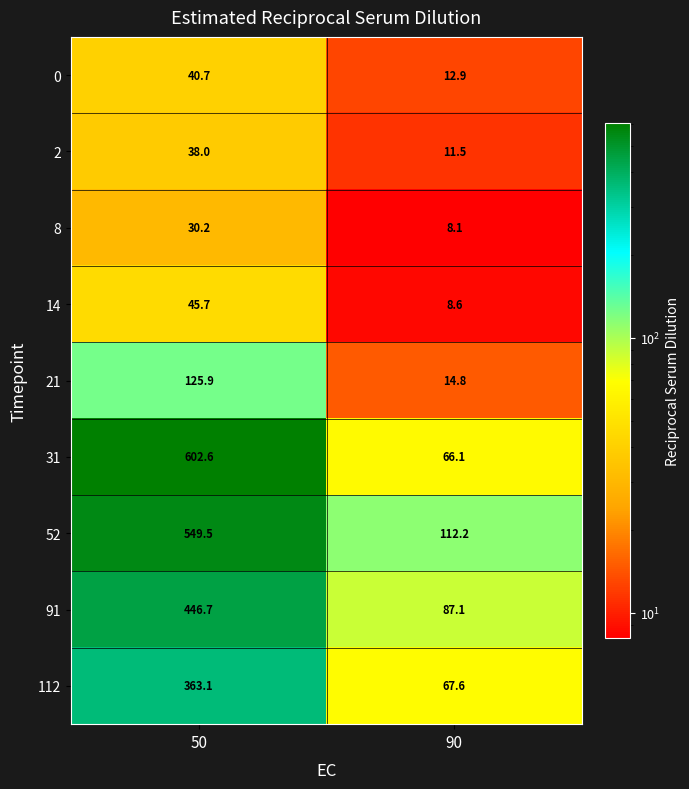

What is the sum of all 8 values?

38.3